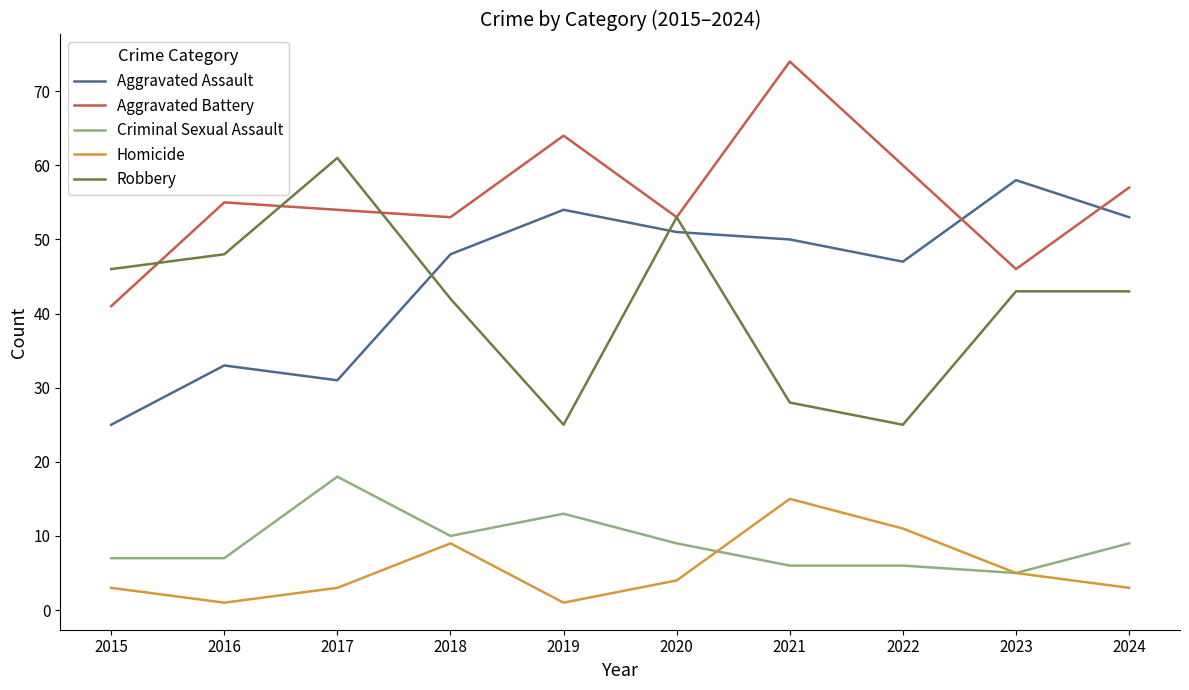

Which series changed the most between 2018 and 2022?

Robbery